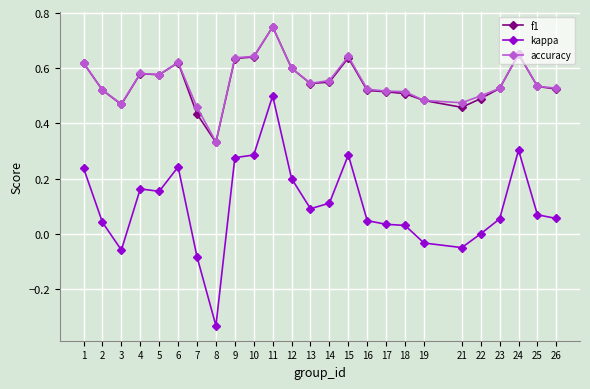

What is the total value across all series at 15?

1.6